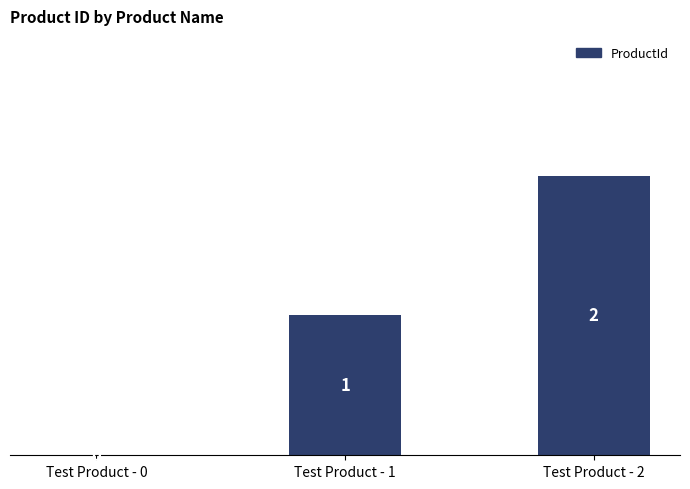

Are the bars grouped side by side (vs. stacked)?

No